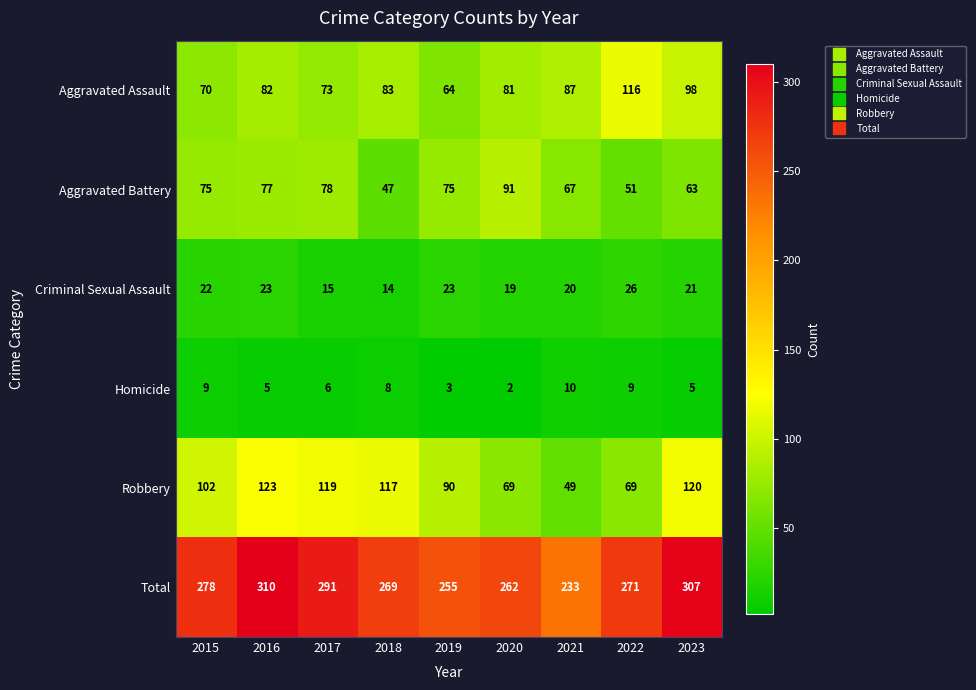

What is the sum of the Aggravated Assault values at 2016 and 2018?

165